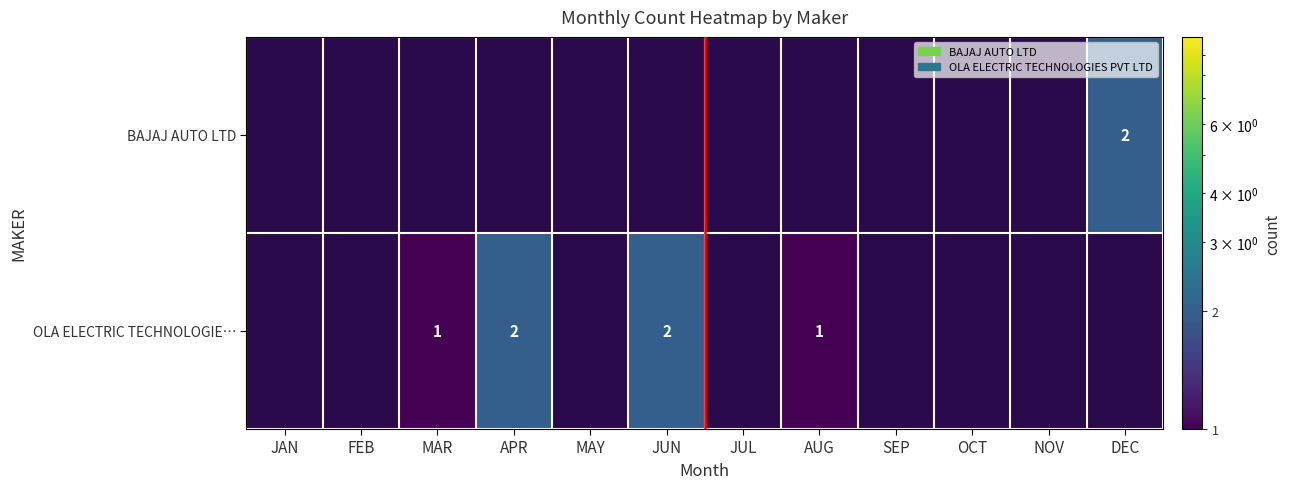

The value of BAJAJ AUTO LTD at DEC is 2. True or false?

True